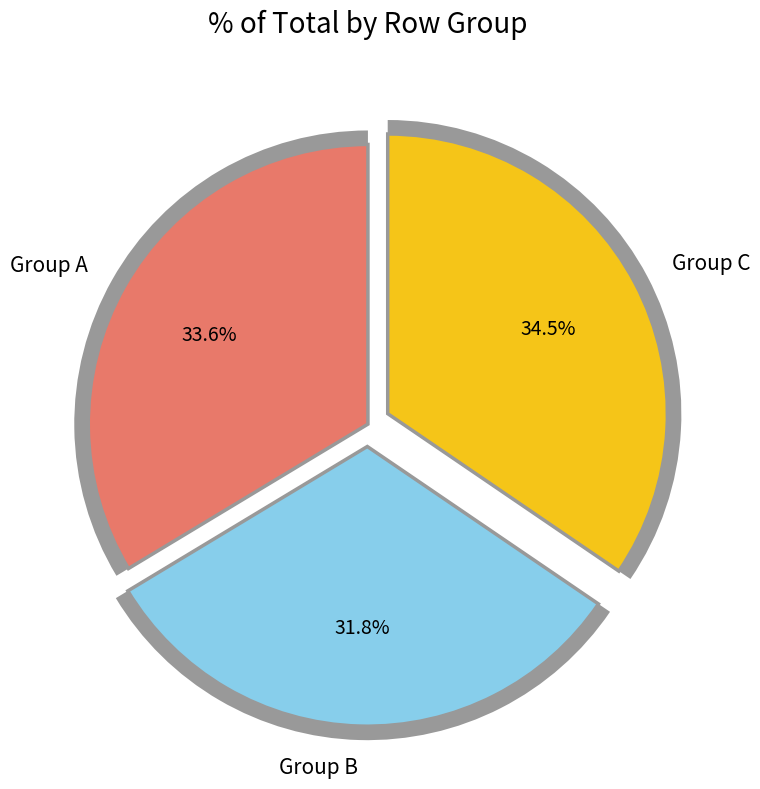

Is the sum of Row 1 and Row 0 greater than half?

Yes